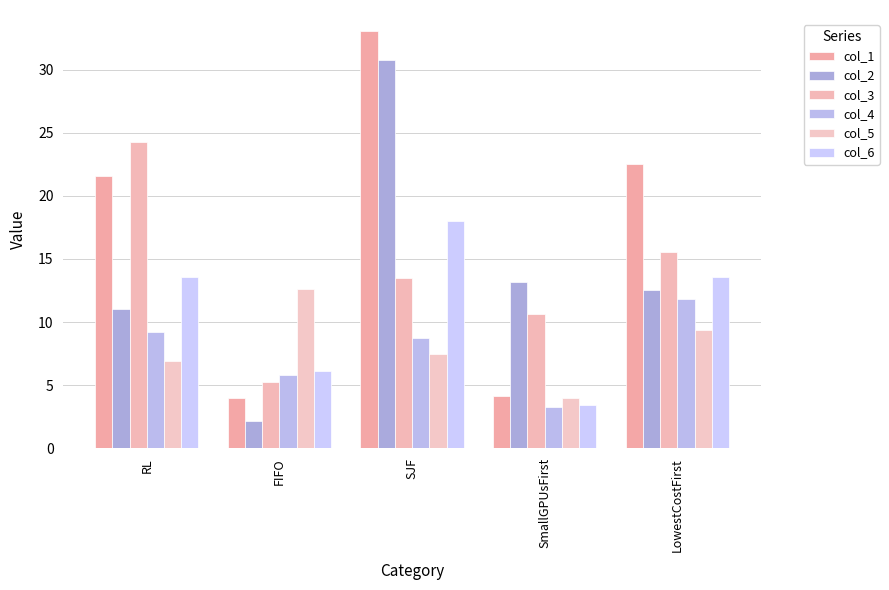

The value of col_2 at SJF is 42.2. True or false?

False